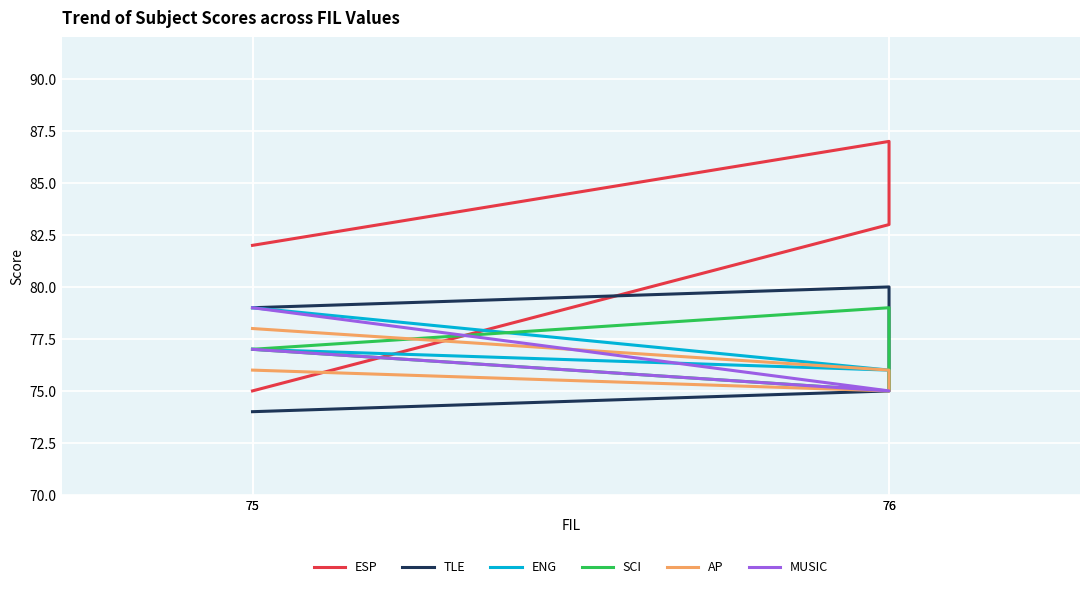

The value of MUSIC at 75 is 79. True or false?

True